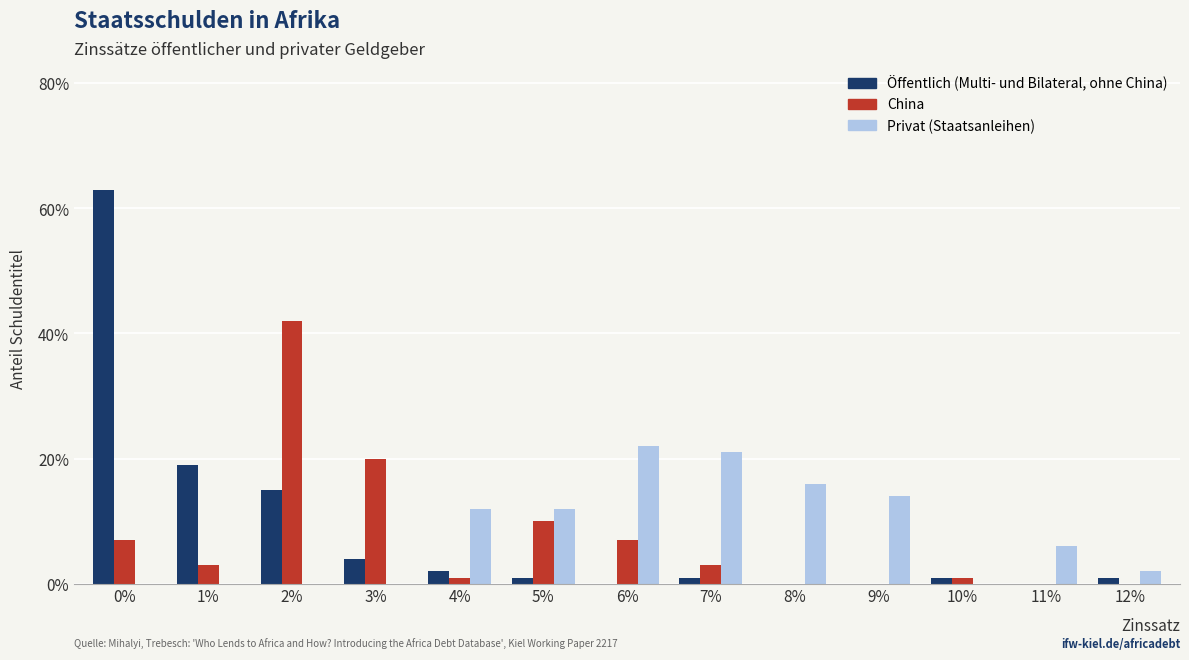

The value of China at 9% is 0. True or false?

True